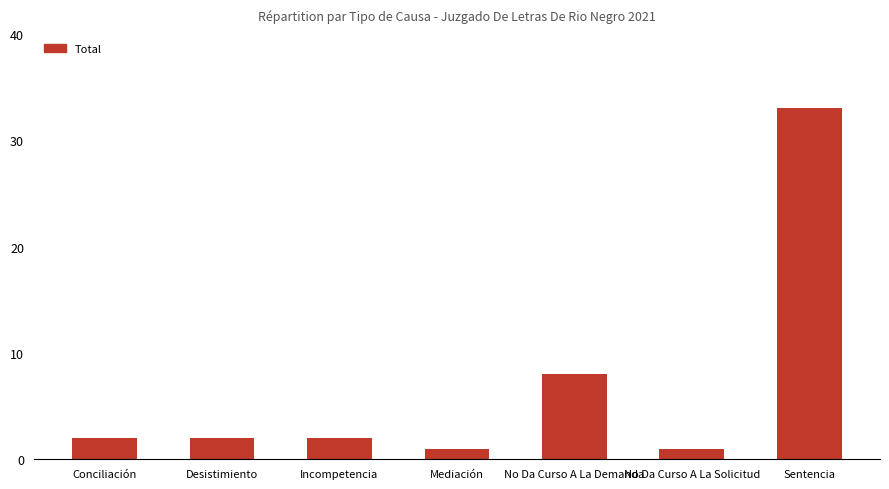

Reading left to right, transcribe all the data shown in this chart.

Conciliación=2	Desistimiento=2	Incompetencia=2	Mediación=1	No Da Curso A La Demanda=8	No Da Curso A La Solicitud=1	Sentencia=33